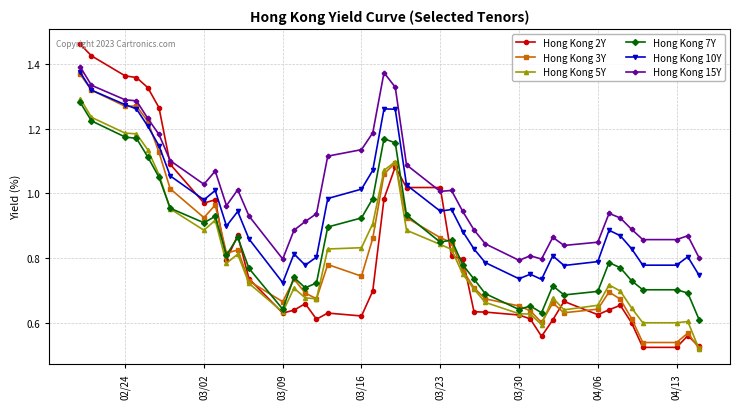

Which series has the largest range (max minus min)?

Hong Kong 2Y